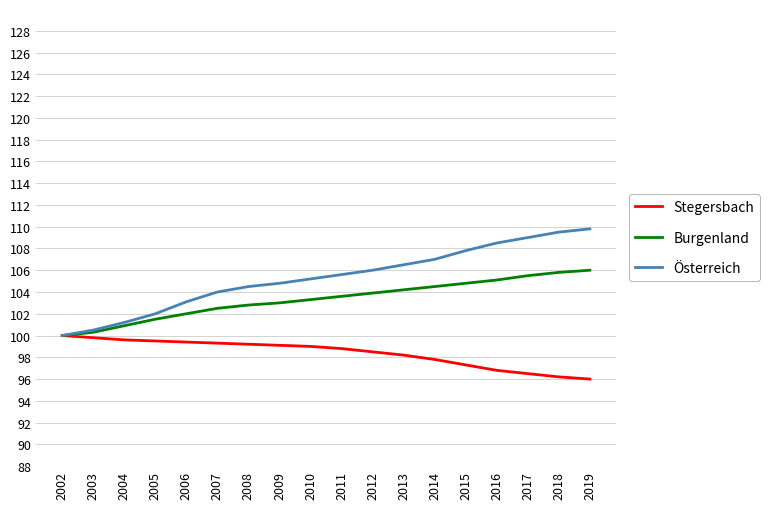

How many values in the Stegersbach series are below 99?

9